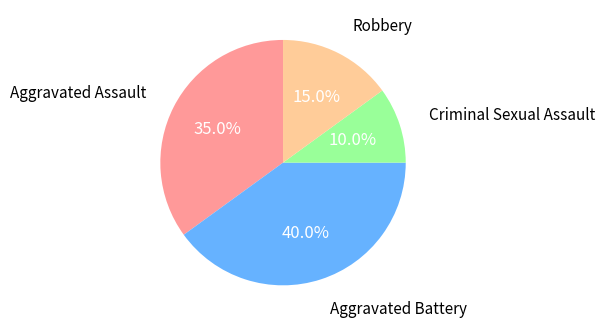

To the nearest percent, what portion does Aggravated Battery represent?

40%